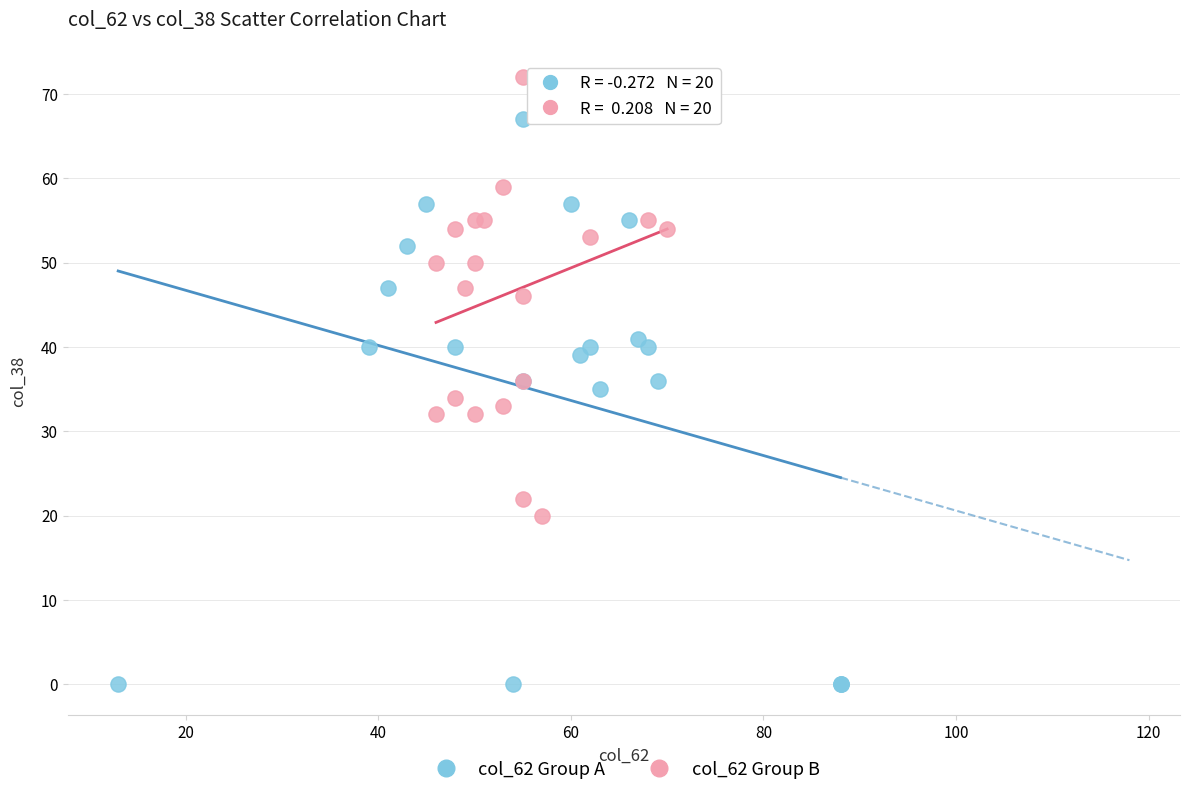

Which series reaches the maximum Y coordinate?

col_62 Group B